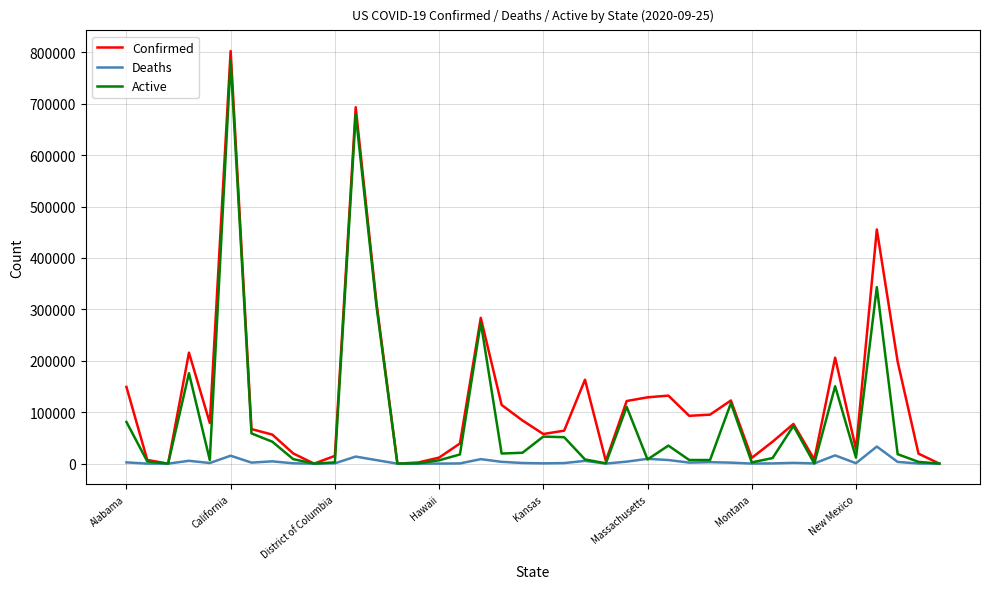

Rank the series by their average value, from highest to lowest.

Confirmed, Active, Deaths